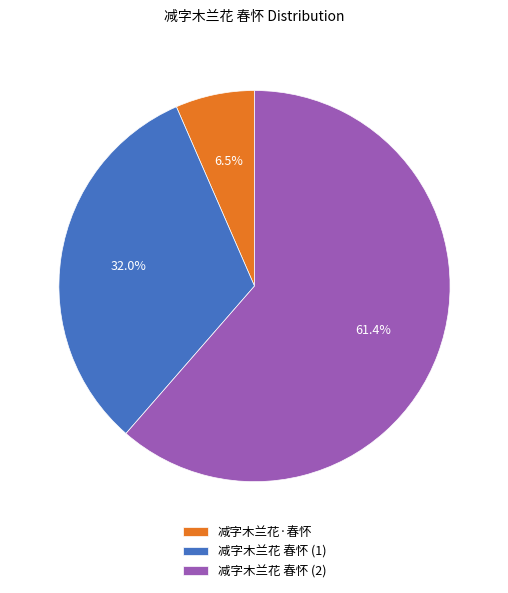

To the nearest percent, what is the difference between the largest and smallest slice percentages?

55%